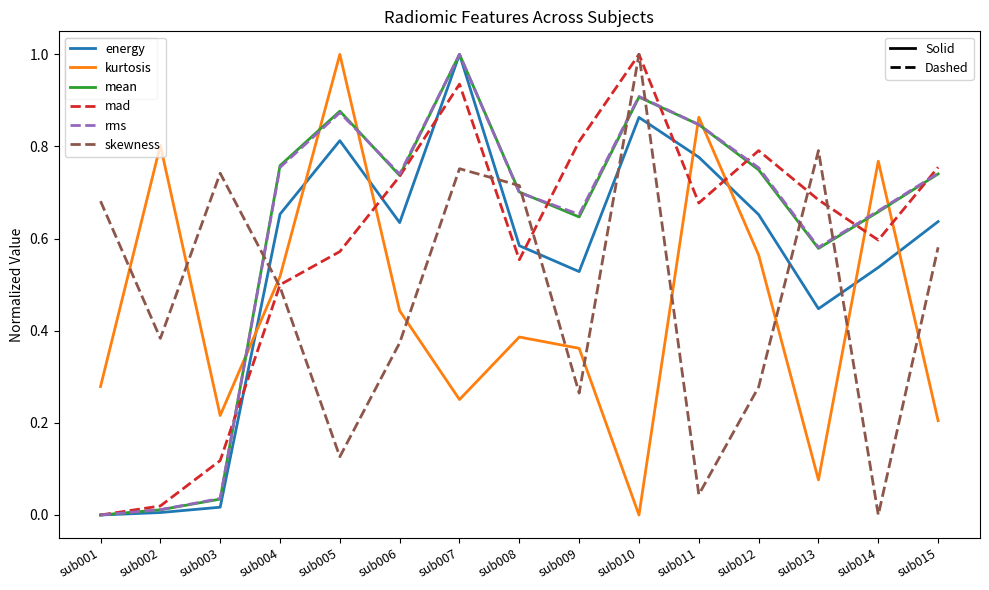

What is the total value across all series at sub010?

4.7